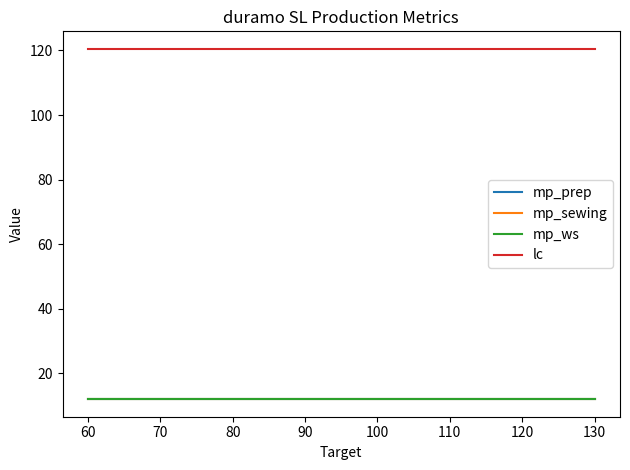

What is the minimum value shown in the chart?

12.0